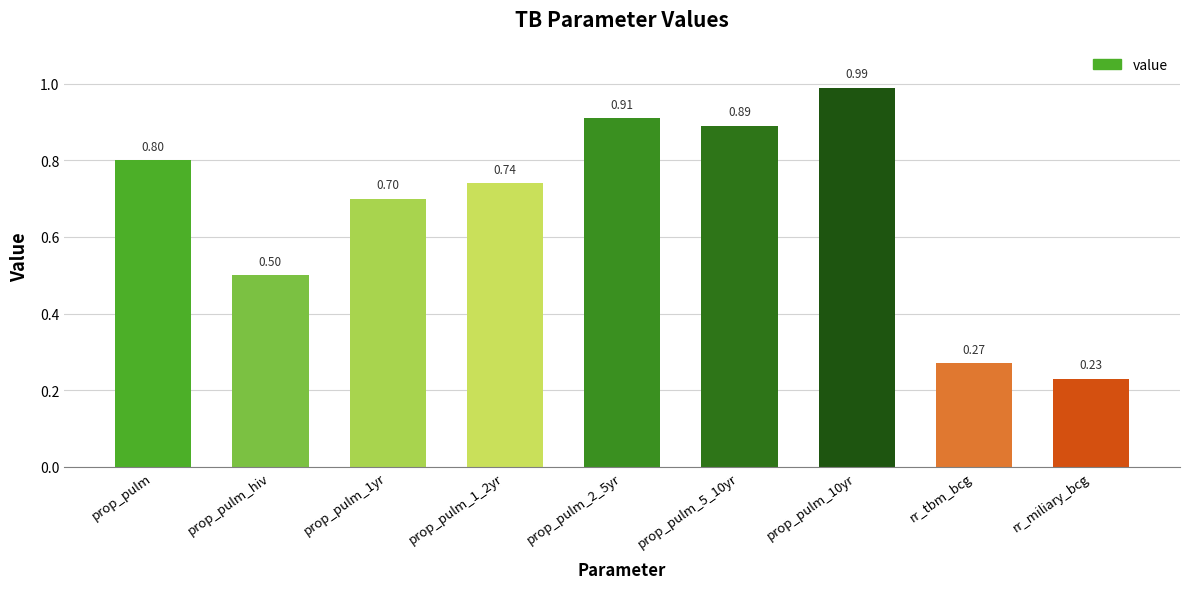

At which category does the chart reach its peak across all series?

prop_pulm_10yr